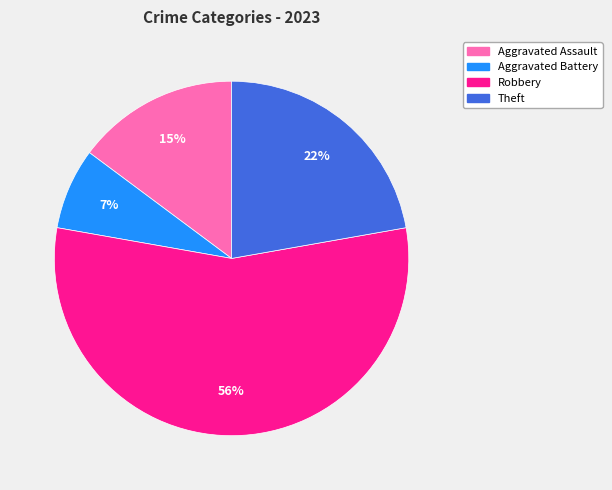

Does any single category account for the majority?

Yes